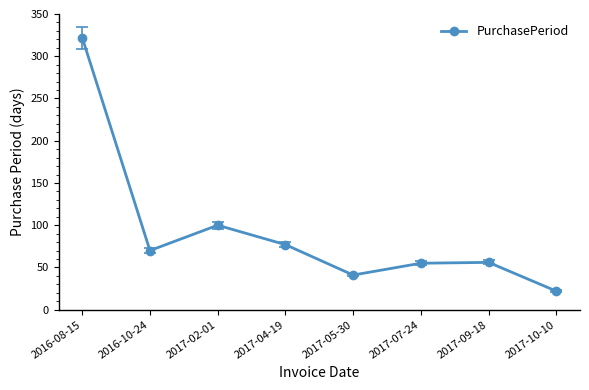

How many values are below 70?

4